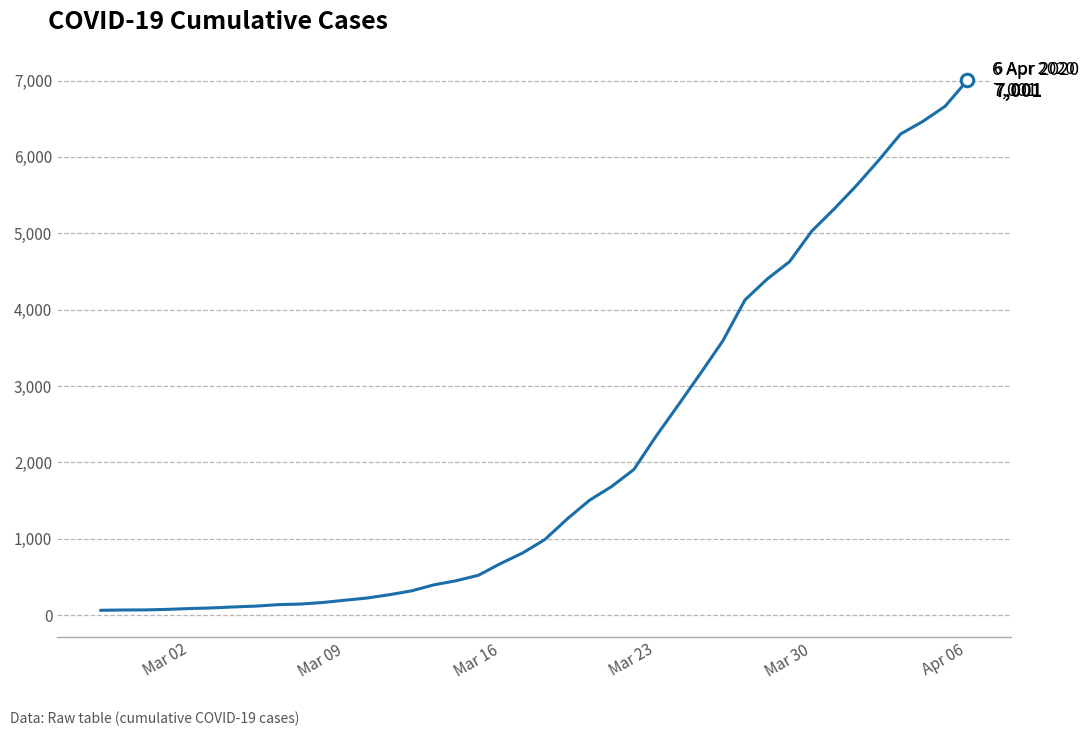

What is the greatest value displayed?

7001